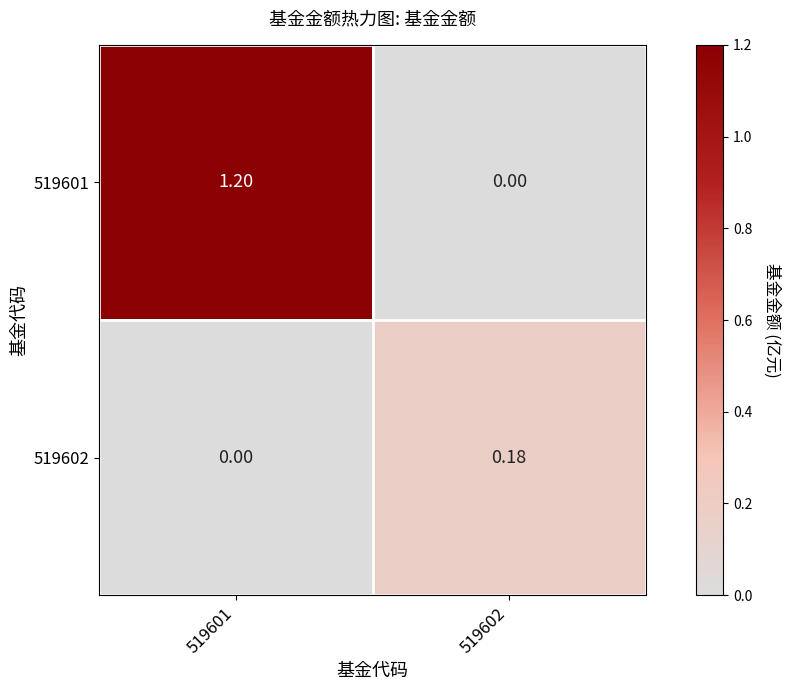

Which series has the widest spread of values?

519601